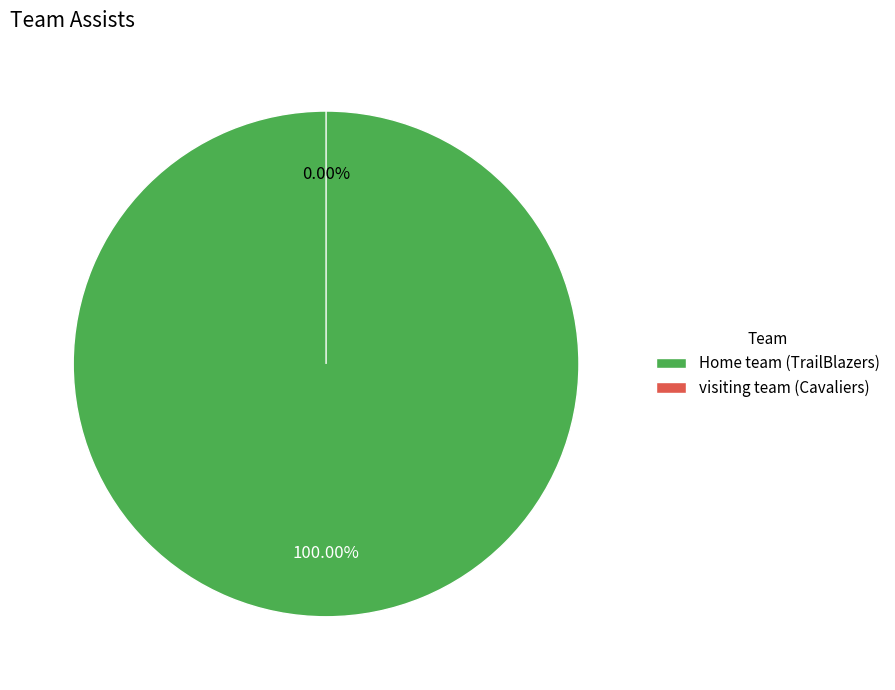

What is the total percentage of Home team (TrailBlazers) and visiting team (Cavaliers)?

100.0%